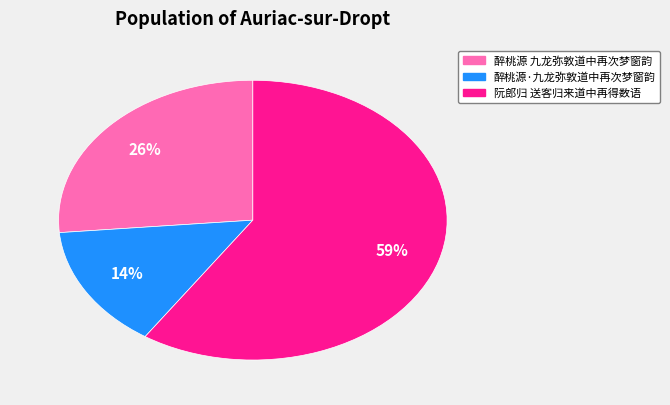

Is there a majority slice in this chart?

Yes